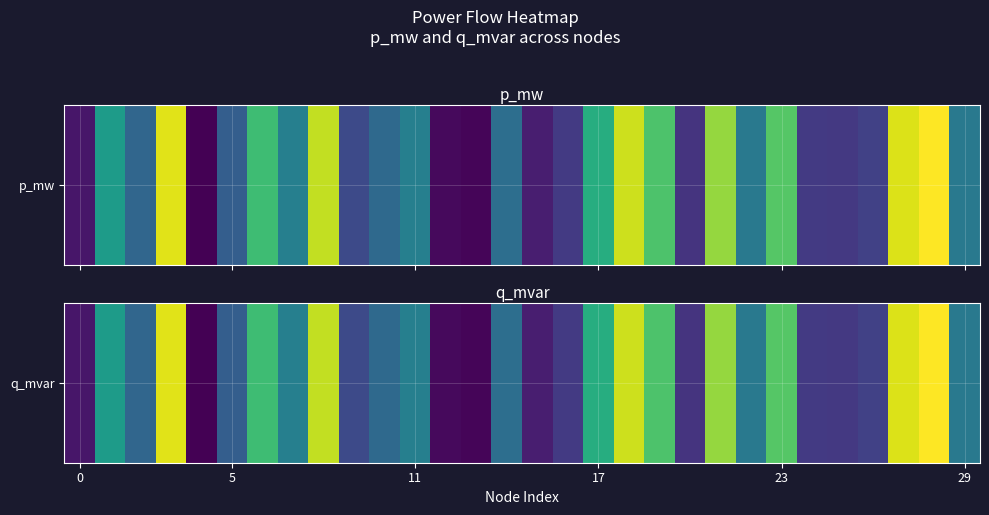

Which category has the highest value across all series?

28